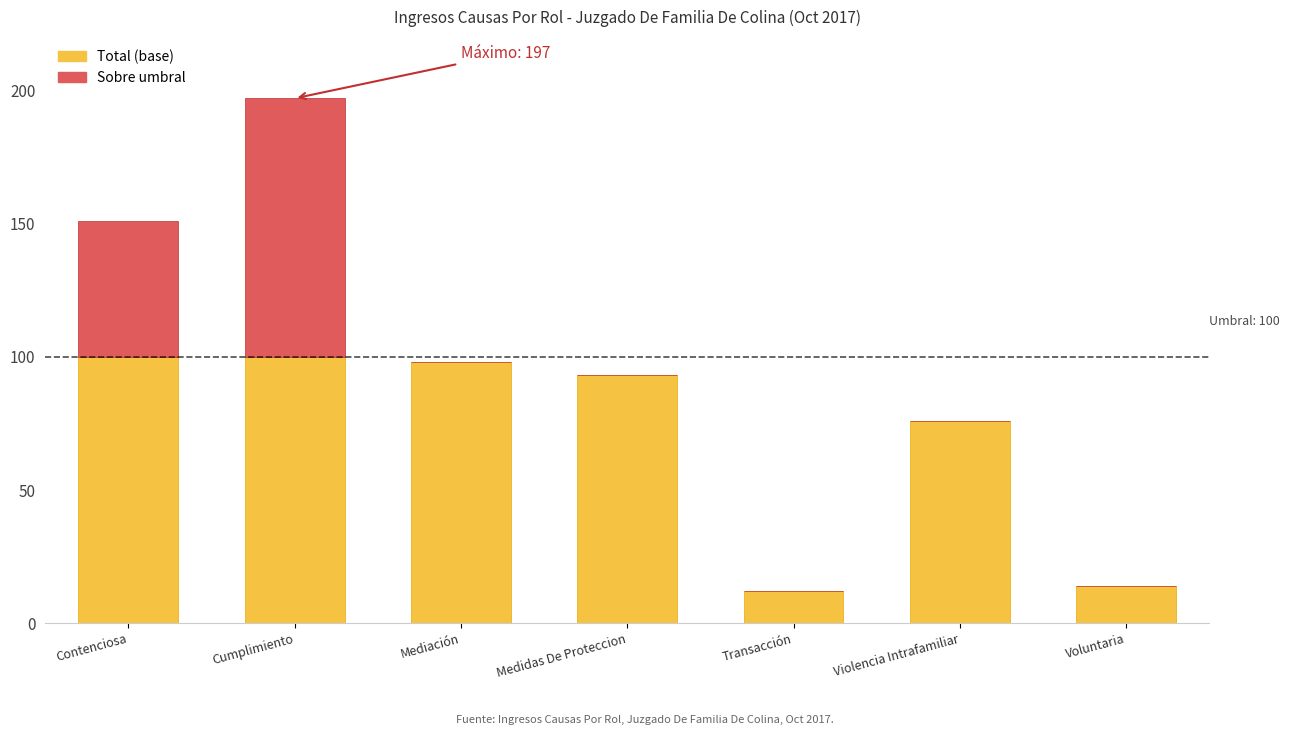

What is the total value across all series at Cumplimiento?

197